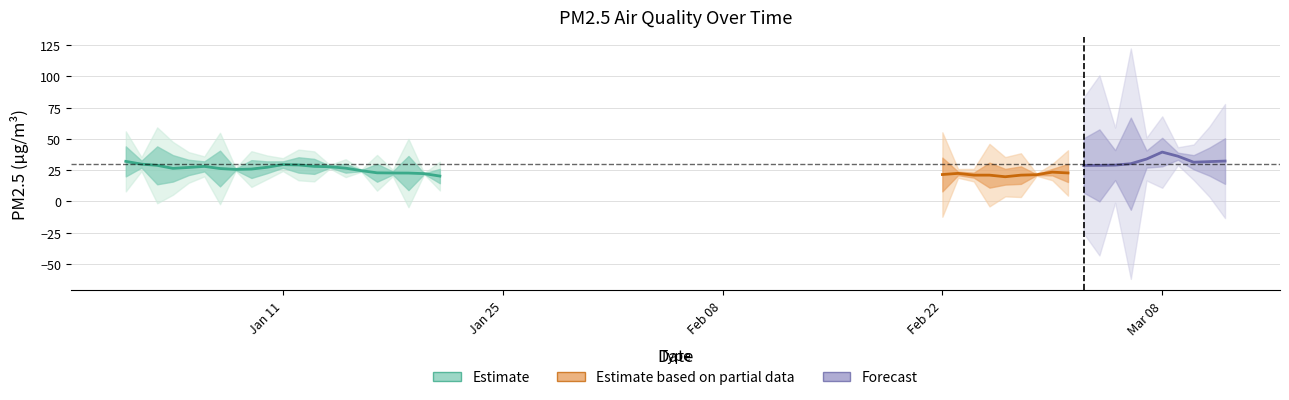

What is the value of the 8th point from the left?

25